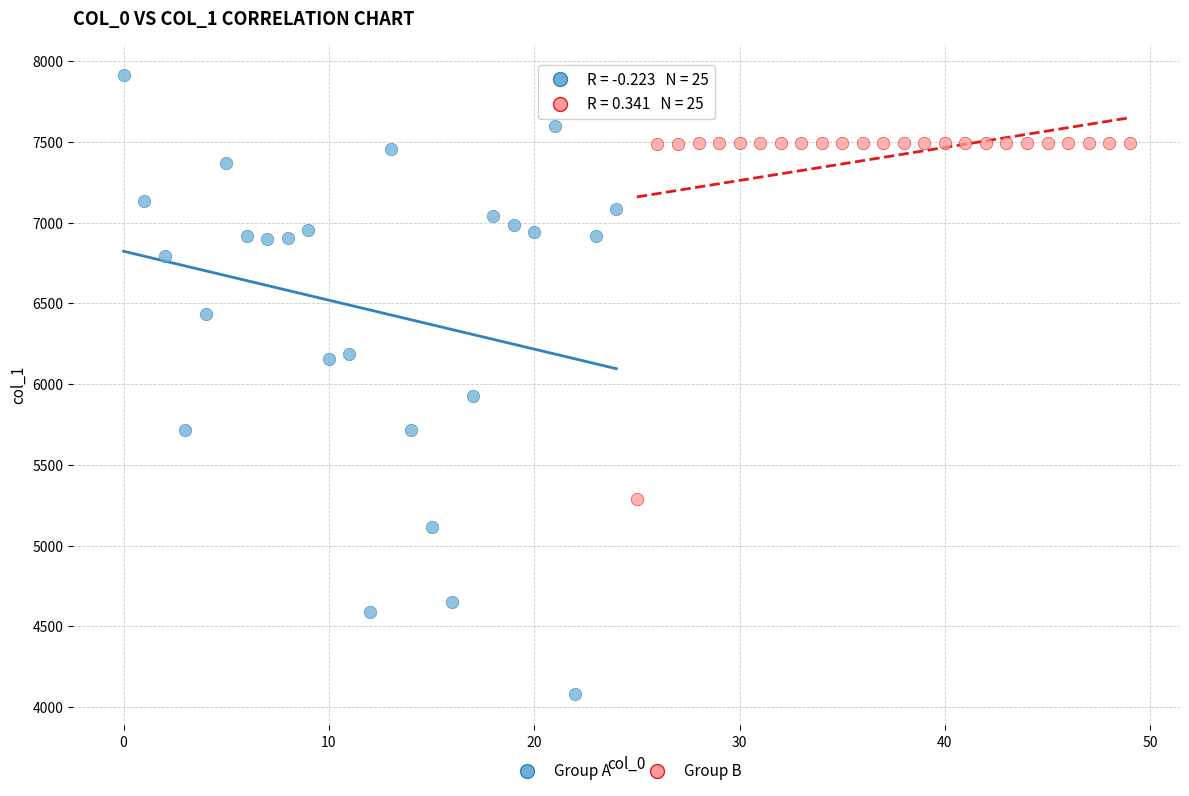

Which series has the largest Y range (max minus min)?

Group A